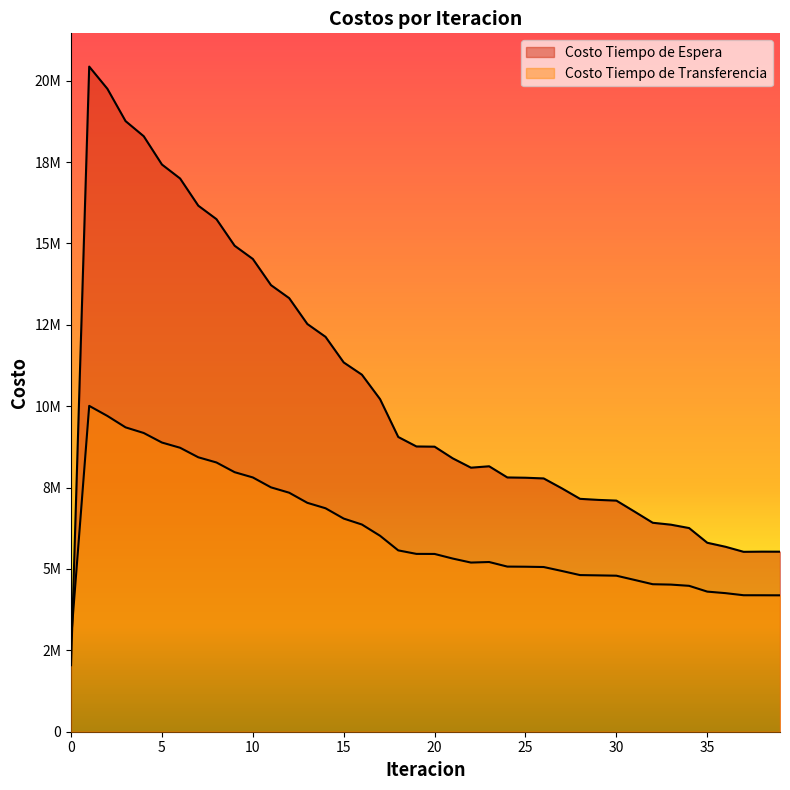

How many values in the Costo Tiempo de Transferencia series are below 5460775?

20